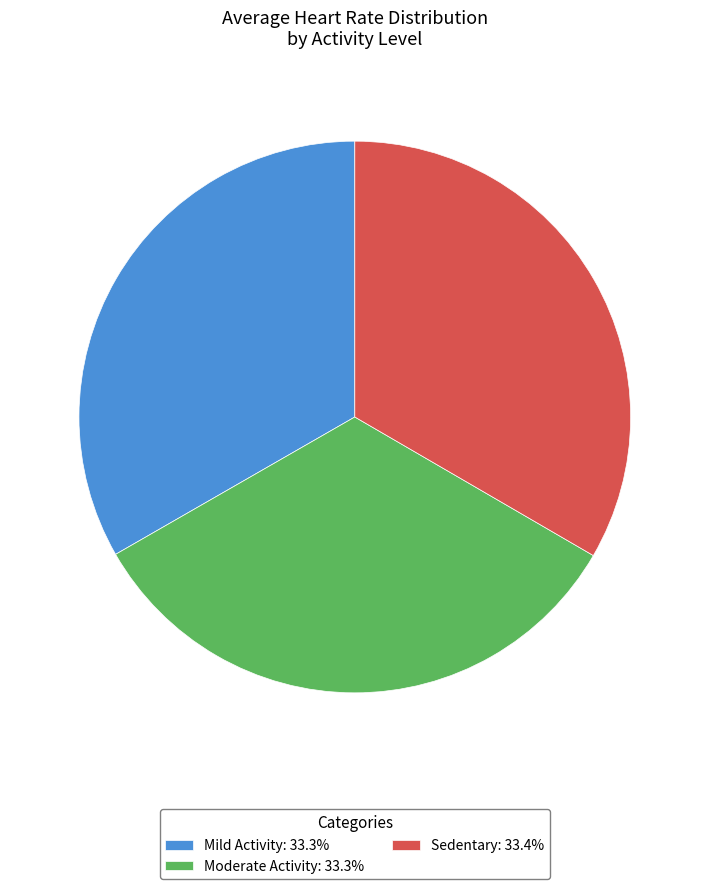

Approximately how many times larger is the value at Moderate Activity: 33.3% compared to Mild Activity: 33.3%?

1.0